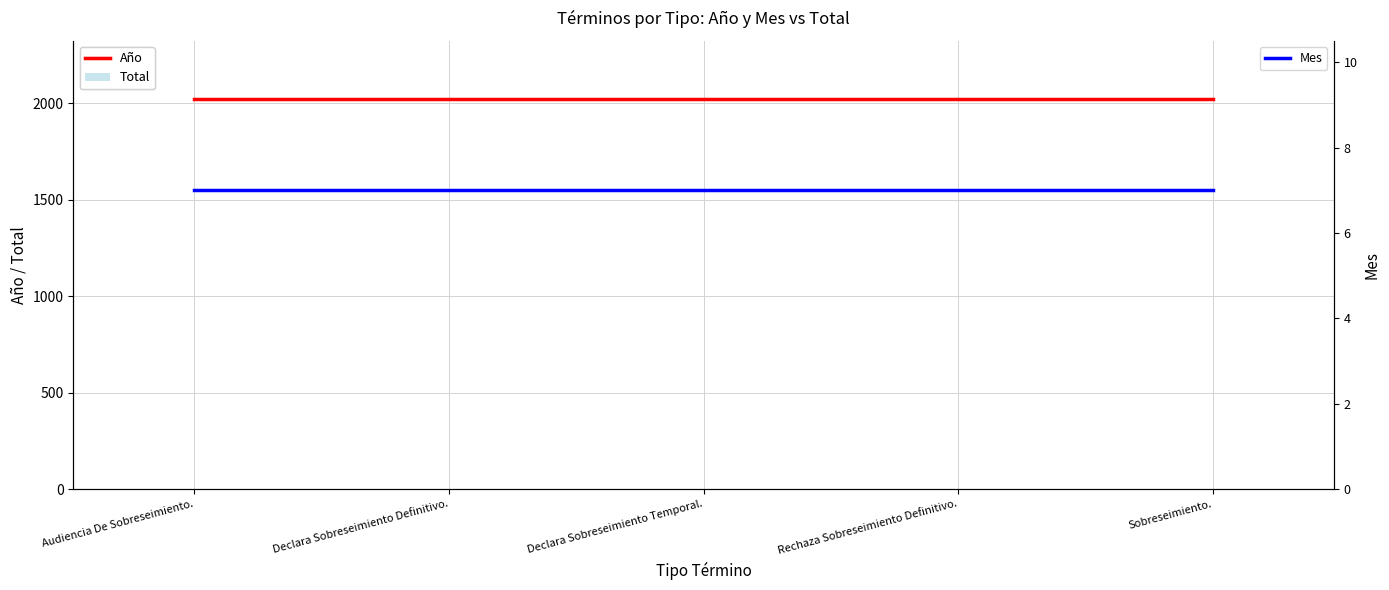

Which series has the widest spread of values?

Año